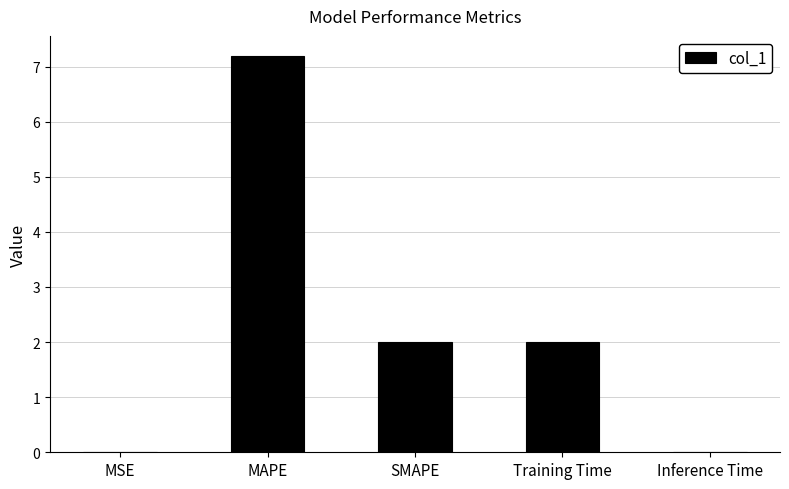

Is it true that the value at SMAPE is 0.7?

False